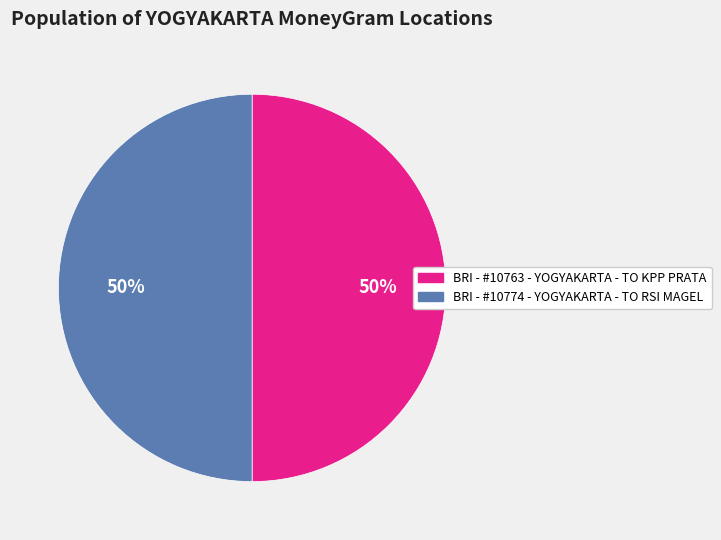

To the nearest percent, what is the combined percentage of BRI - #10763 - YOGYAKARTA - TO KPP PRATA and BRI - #10774 - YOGYAKARTA - TO RSI MAGEL?

100%